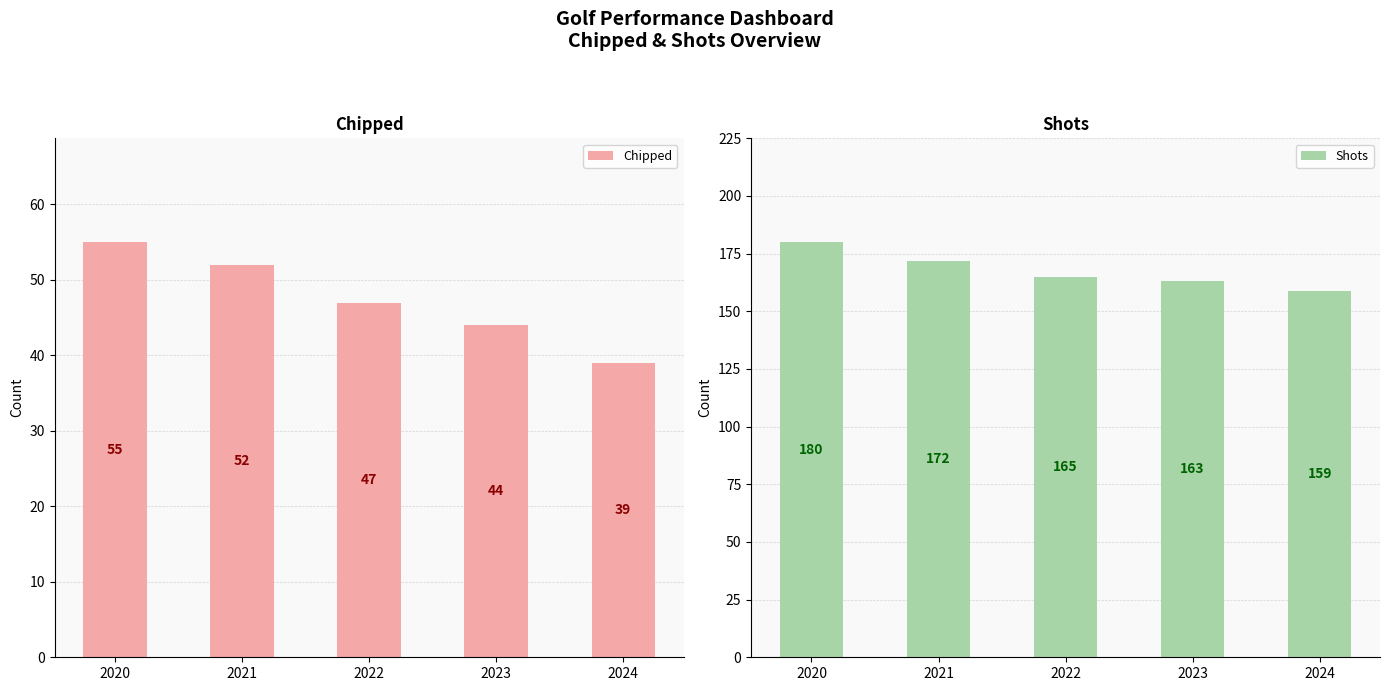

What is the average value of the Shots series?

168